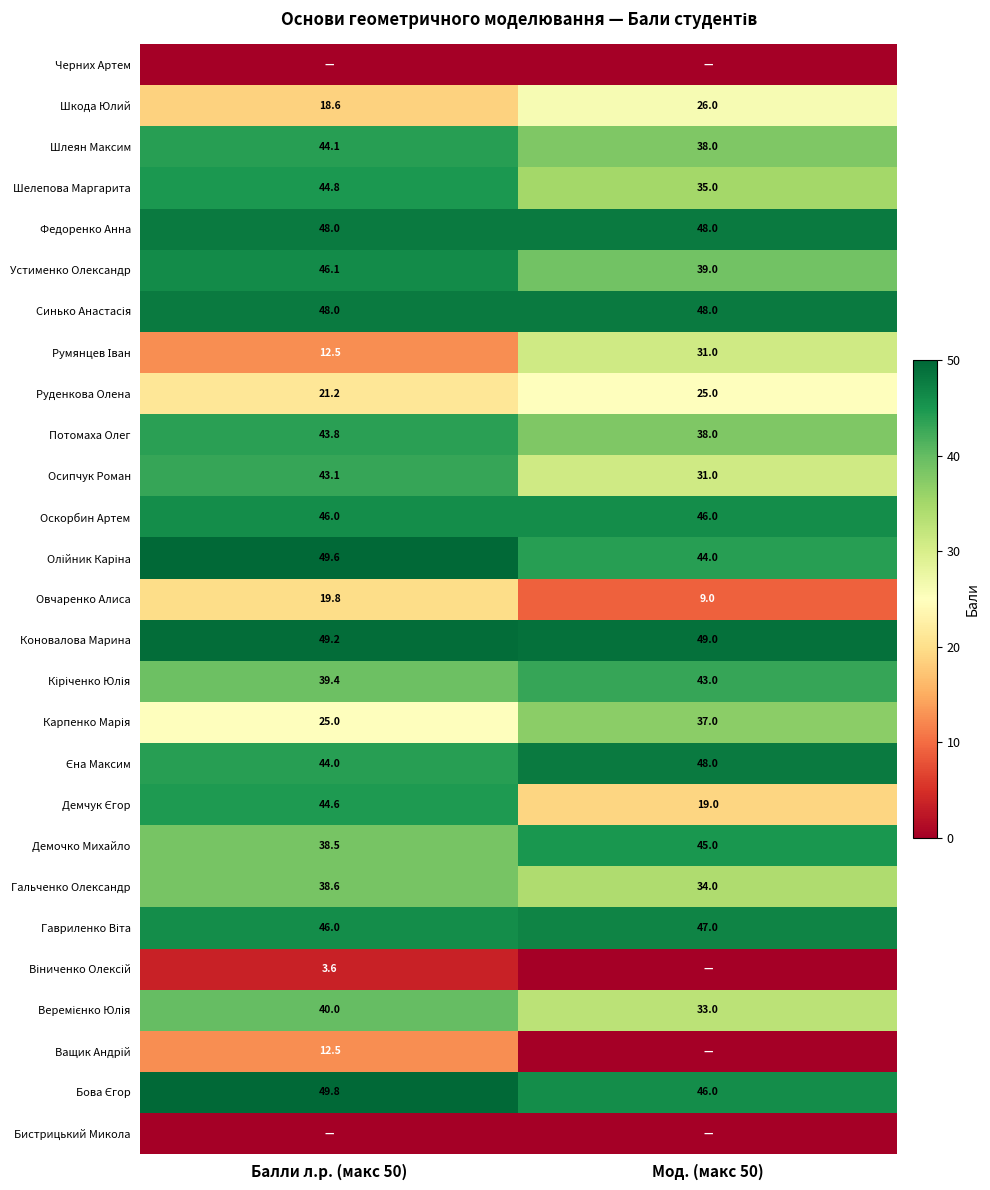

The Шелепова Маргарита series shows 75.7 at Балли л.р. (макс 50). True or false?

False